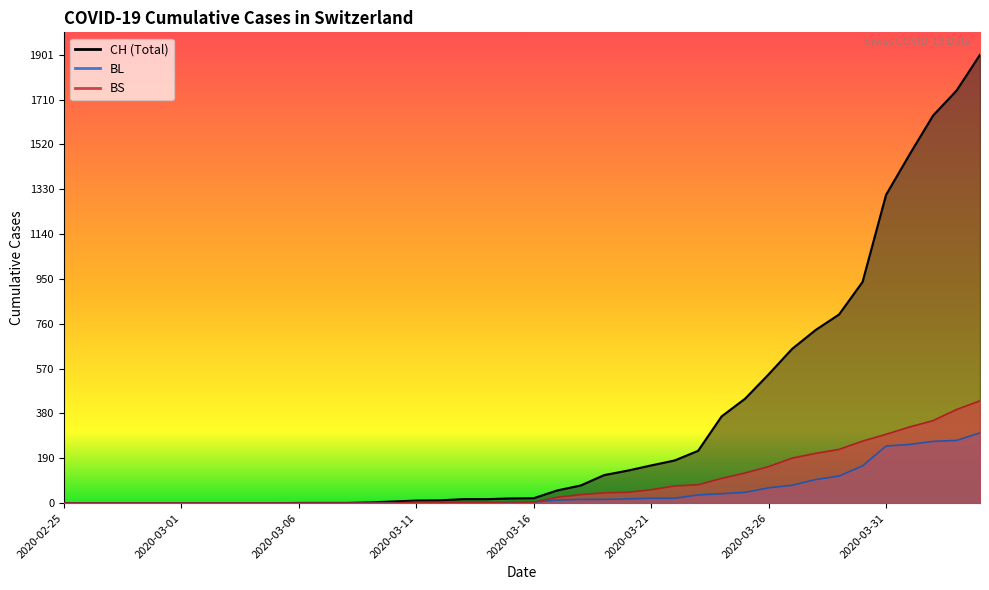

How many lines are shown in the chart?

3